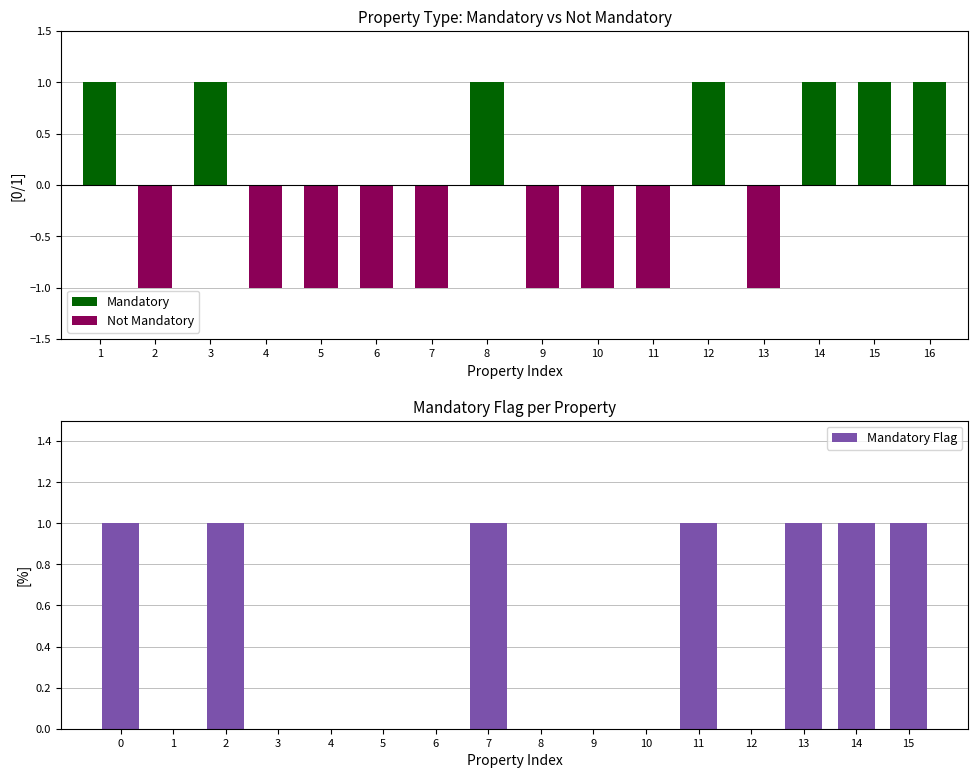

Is it true that Mandatory Flag equals 0 at 8?

True